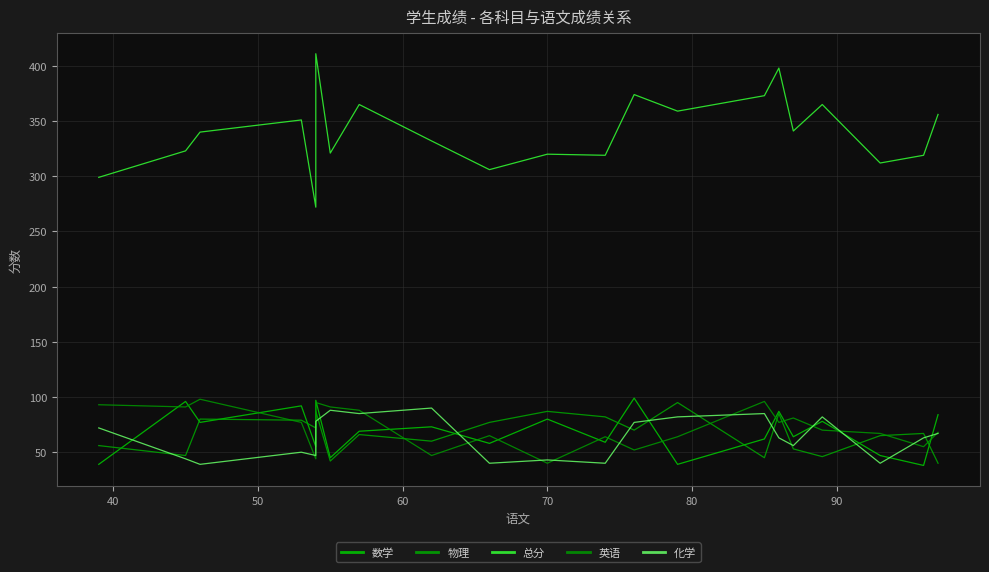

How many data points does each series have?

21